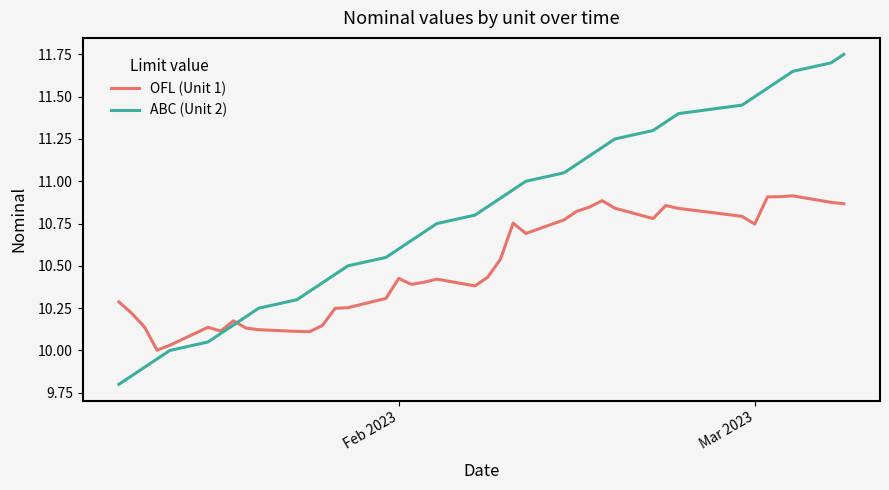

True or false: OFL (Unit 1) and ABC (Unit 2) cross at least once.

True